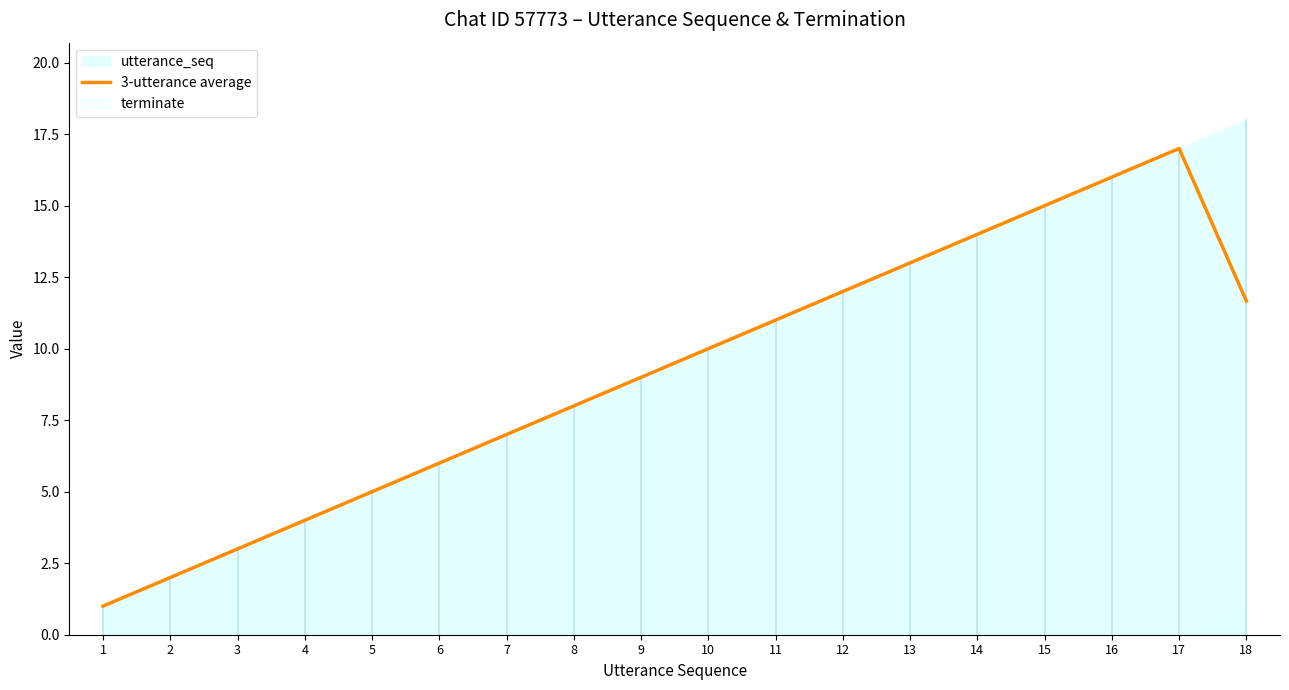

How many interior local peaks (higher than both neighbors) does the data have?

1